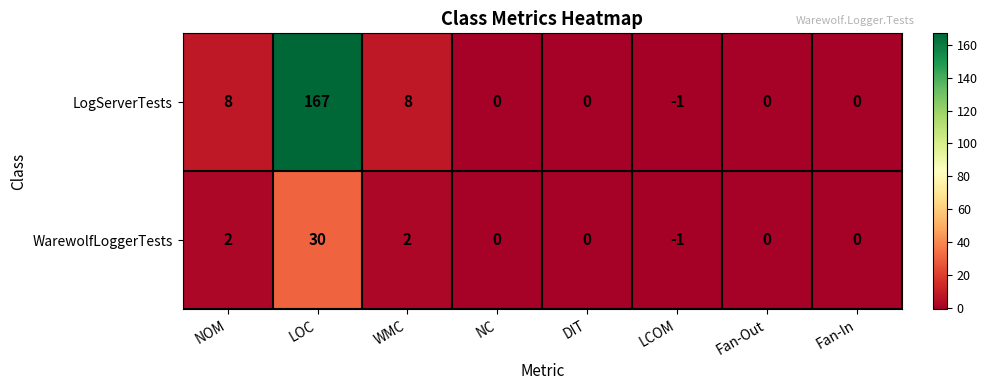

Count the number of categories in the chart.

8